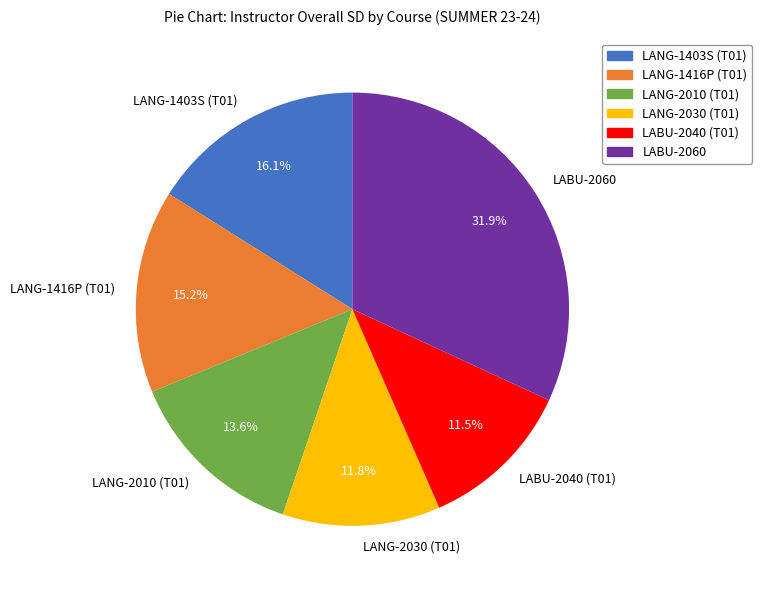

Combined, what portion of the pie is LANG-2010 (T01) and LABU-2060?

45.5%